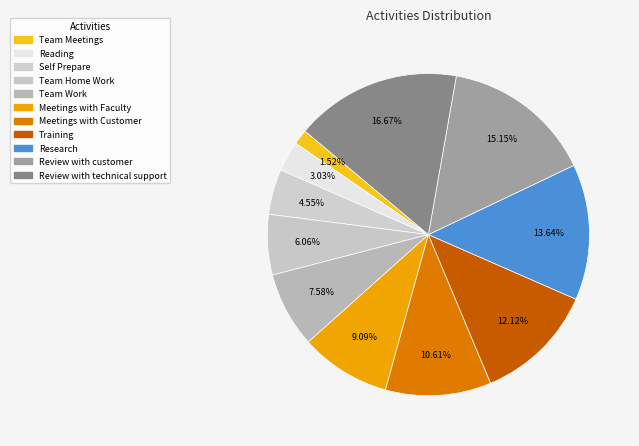

How many segments does this pie chart have?

11